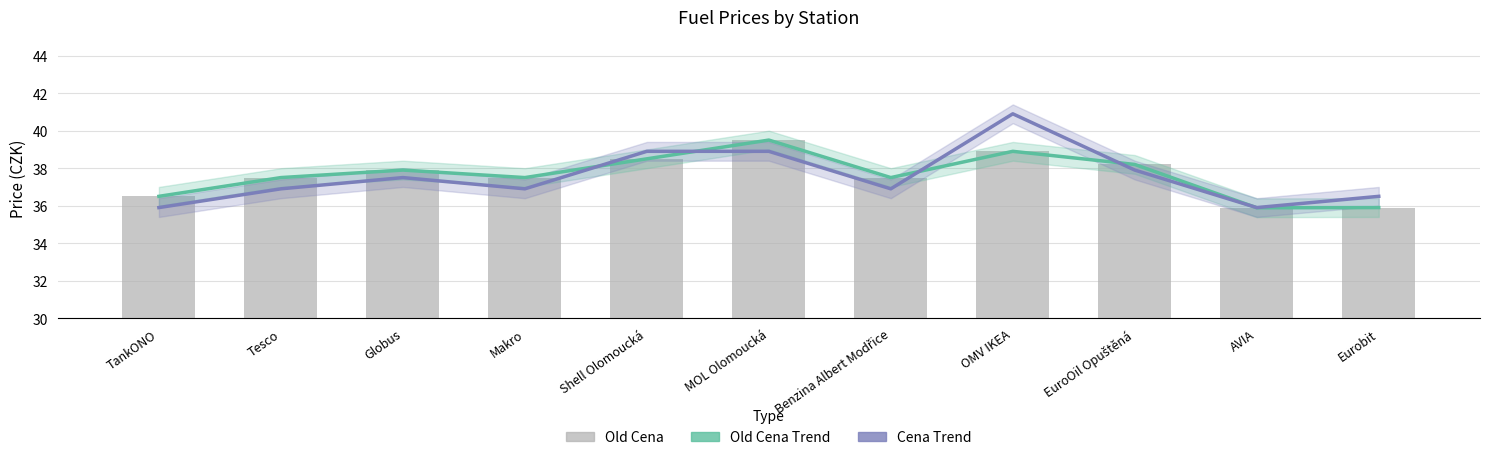

What is the spread (max minus min) of values at OMV IKEA?

2.0